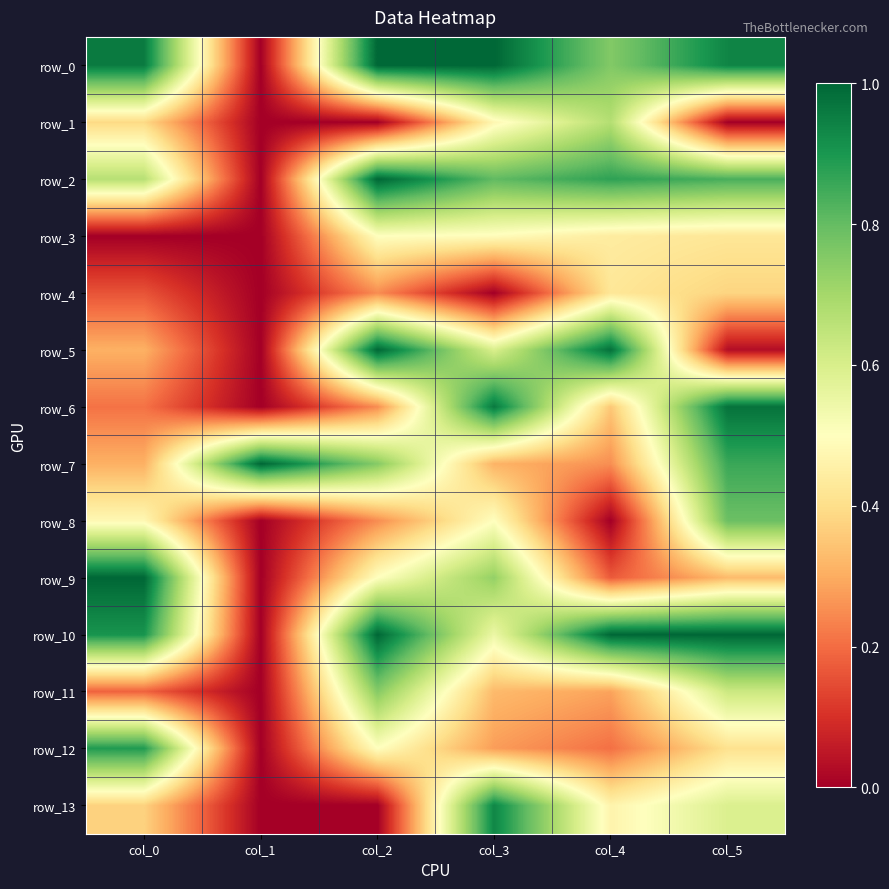

What is the sum of the row_0 values at col_2 and col_3?

2.0